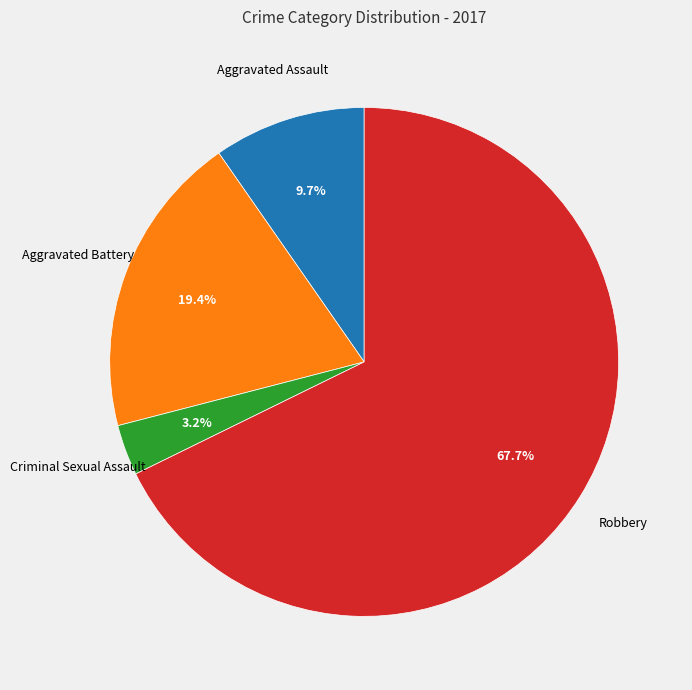

To the nearest percent, what is the average slice percentage?

25%